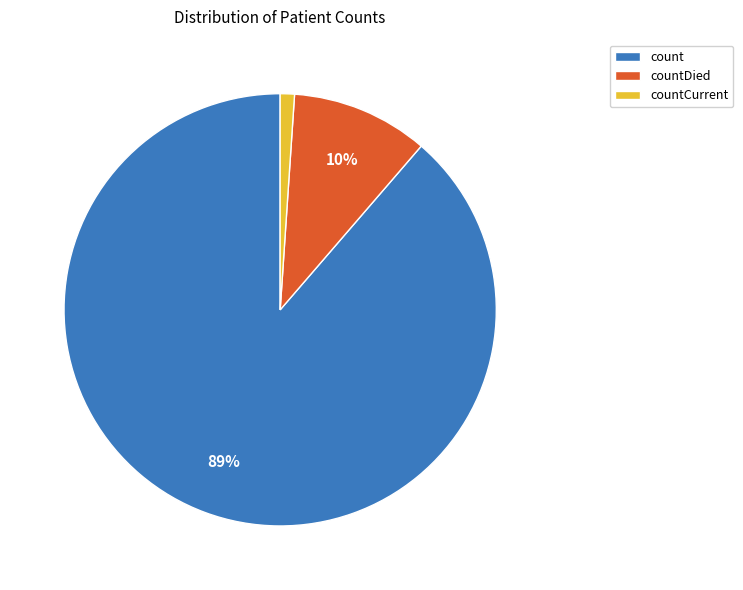

Is there any slice that represents more than half of the pie?

Yes